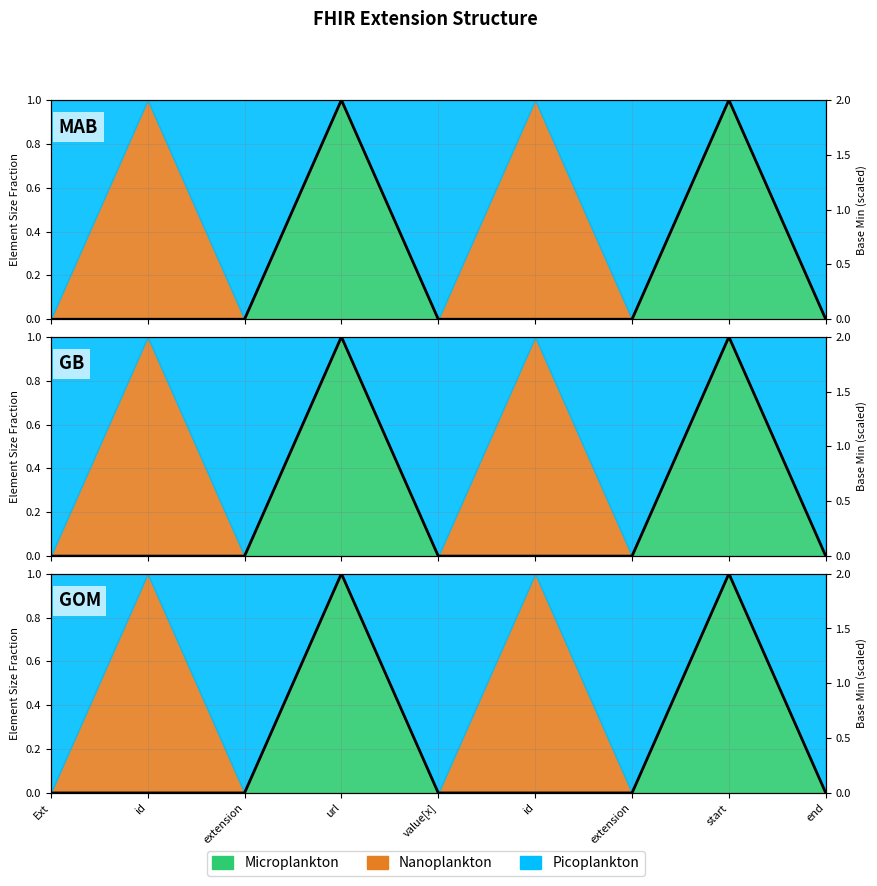

What is the change in value from id to start?

+2